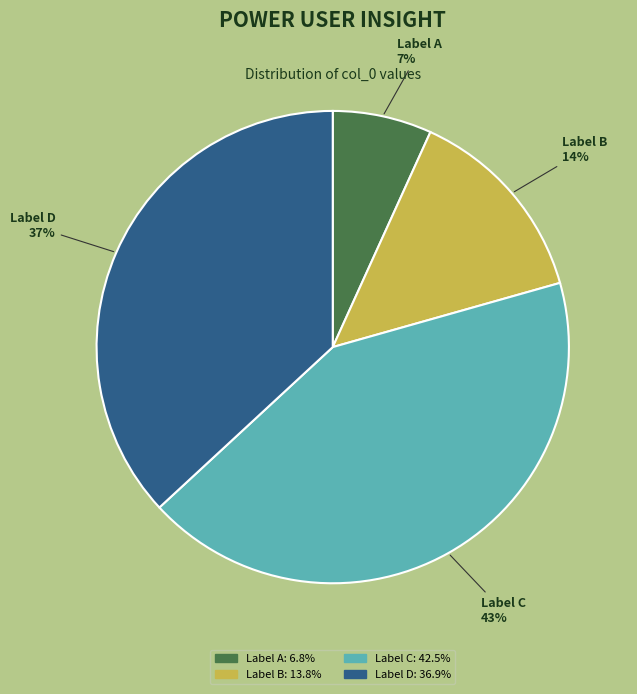

Is there a majority slice in this chart?

No